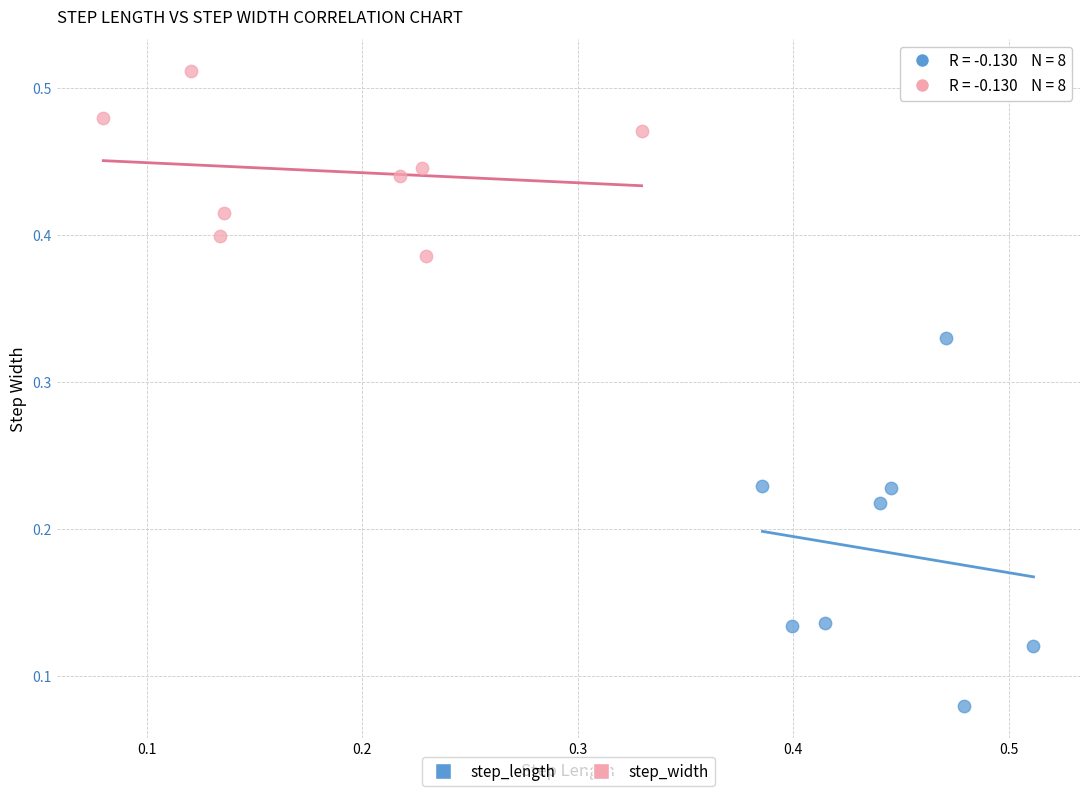

Which series contains the lowest Y value?

step_length